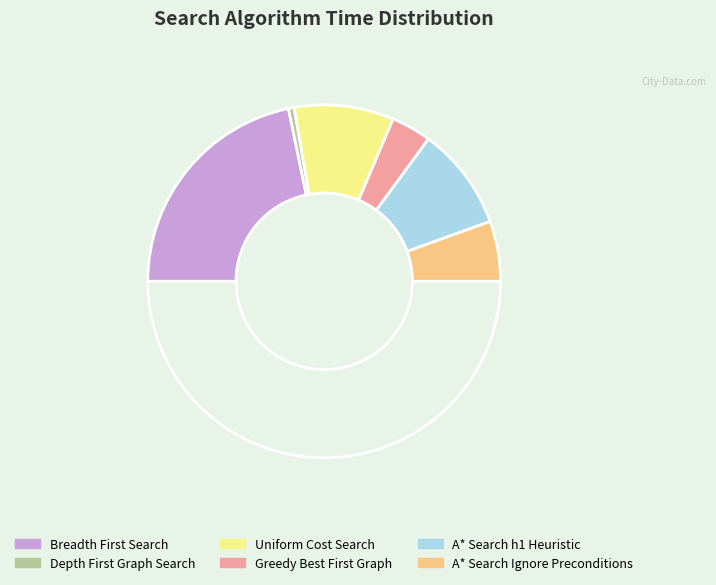

Does any single category account for the majority?

No